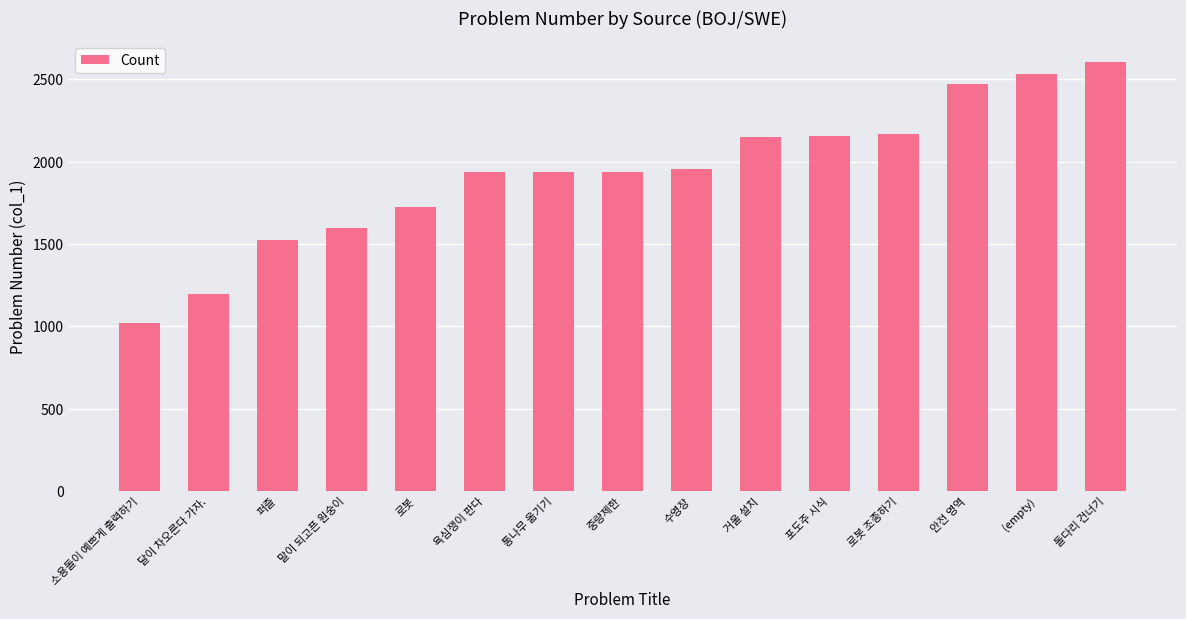

What is the minimum value shown in the chart?

1022